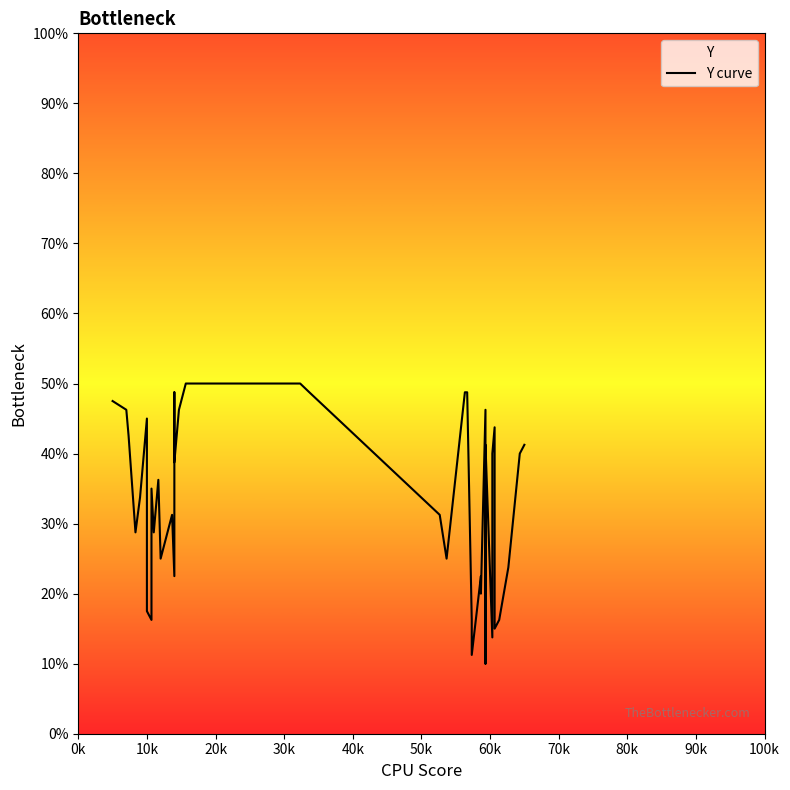

True or false: the data shows 25.4 at 17.

False